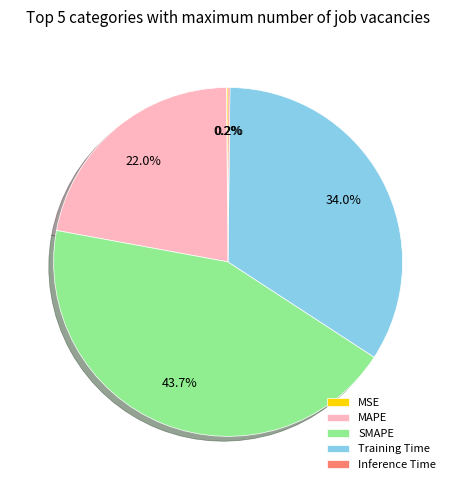

What portion of the pie excludes SMAPE?

56.3%